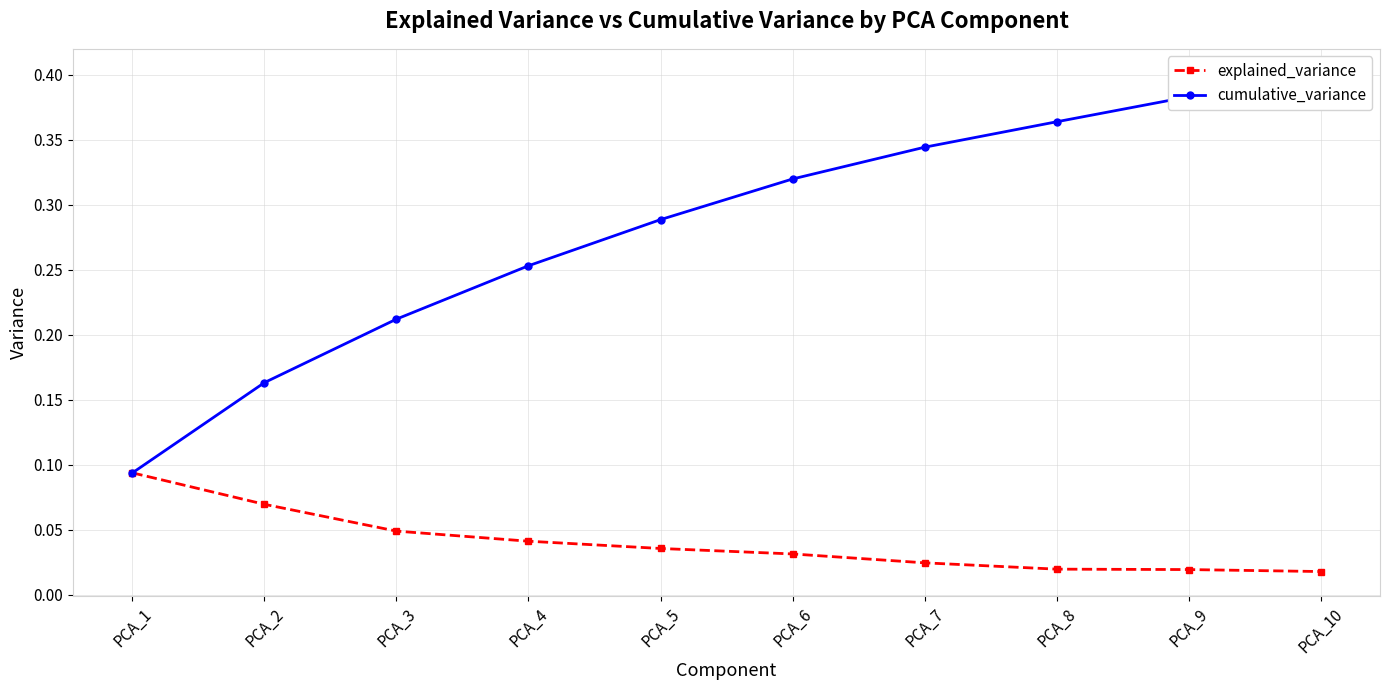

Reading left to right, transcribe all the data shown in this chart.

explained_variance: 0.1	0.1	0.0	0.0	0.0	0.0	0.0	0.0	0.0	0.0
cumulative_variance: 0.1	0.2	0.2	0.3	0.3	0.3	0.3	0.4	0.4	0.4